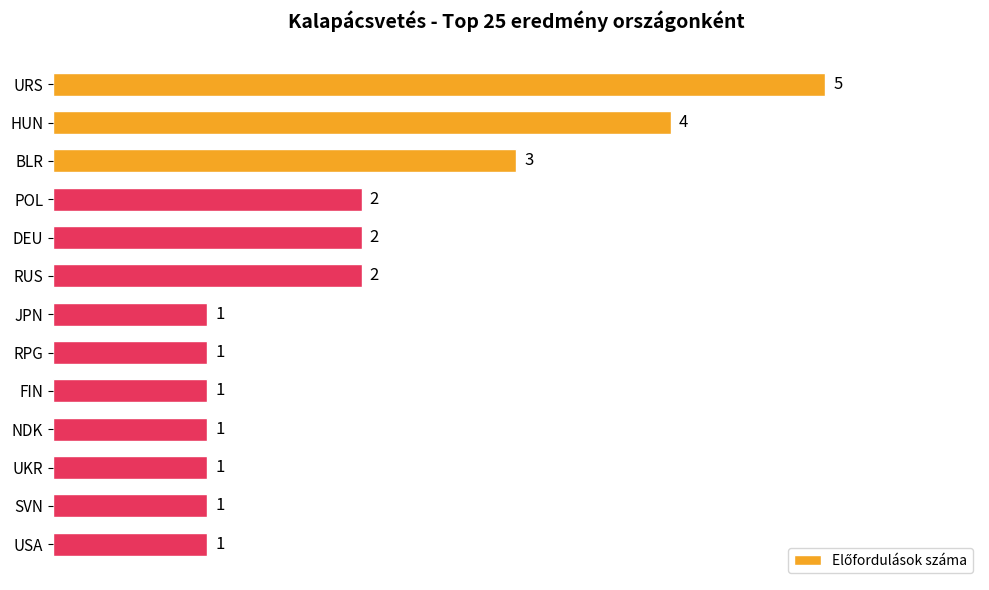

The chart shows a value of 3 at POL. True or false?

False